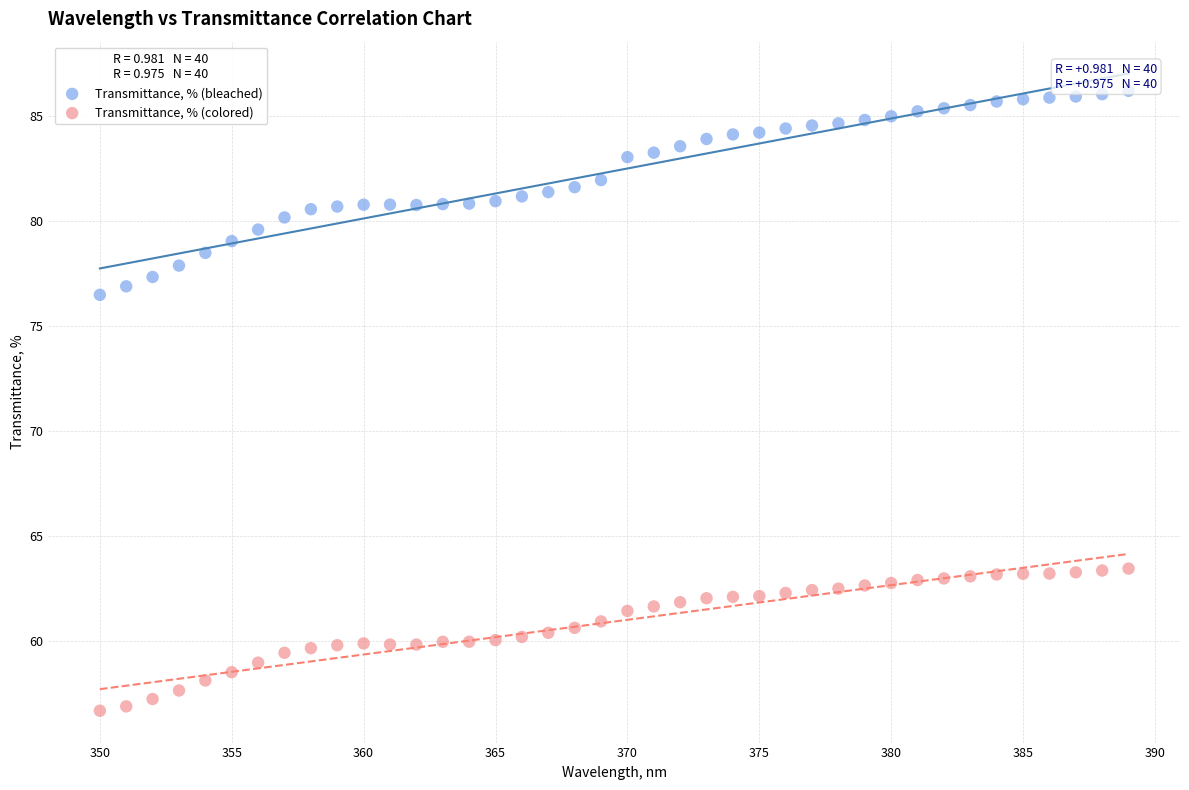

What are all the series names shown in the legend?

Transmittance, % (bleached), Transmittance, % (colored)